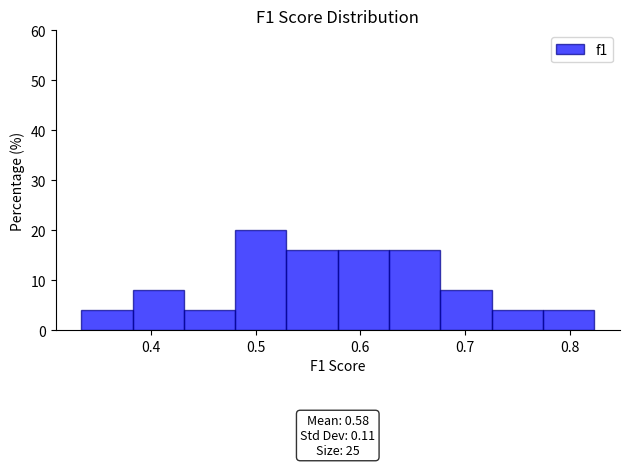

Which range on the x-axis has the tallest bar?

0.48 to 0.53